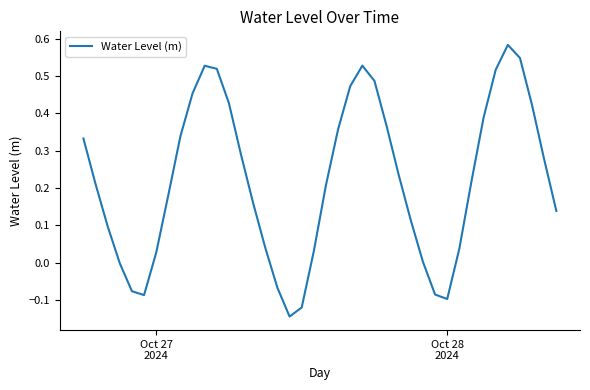

Does the chart have visible grid lines?

No